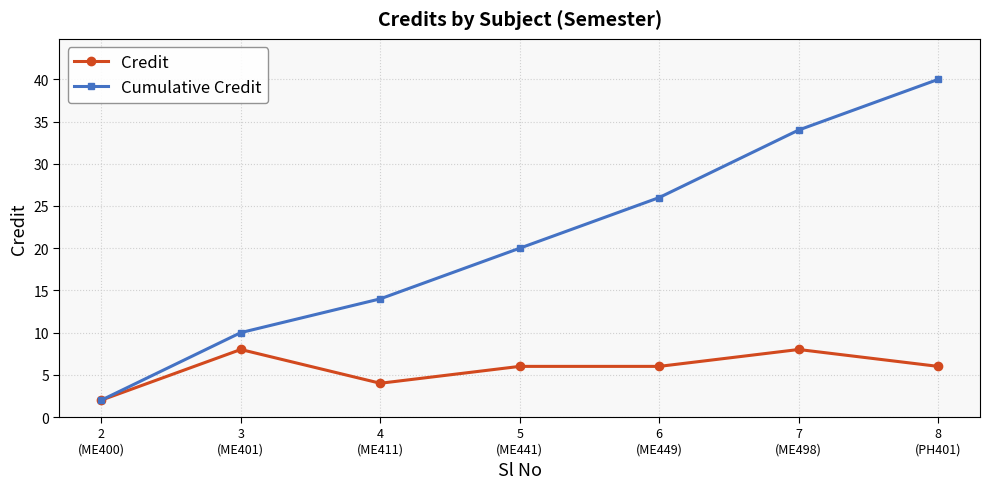

At which category does the chart reach its peak across all series?

8
(PH401)